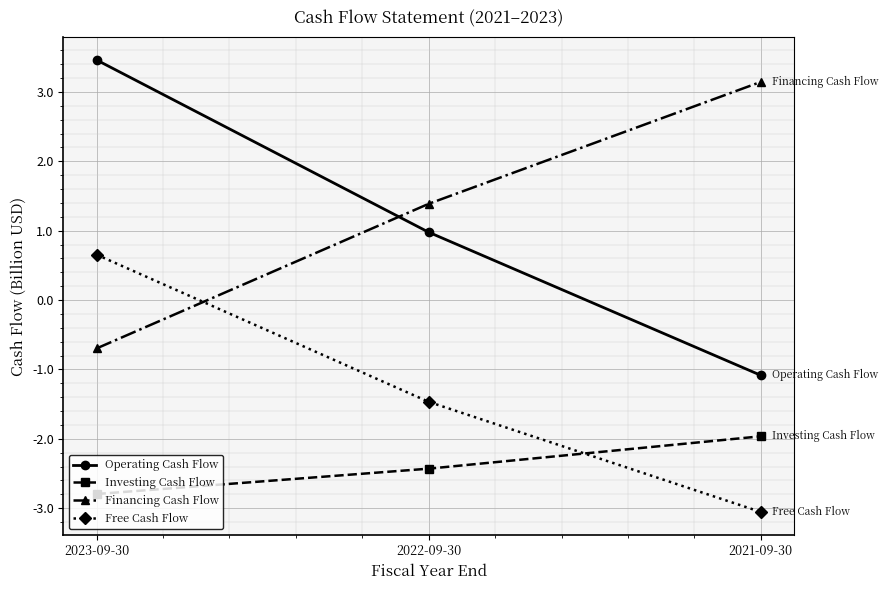

What is the average value of the Investing Cash Flow series?

-2.4